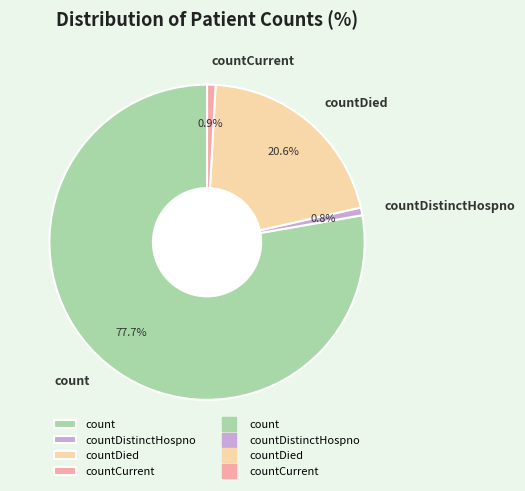

Count the number of slices in the pie.

4